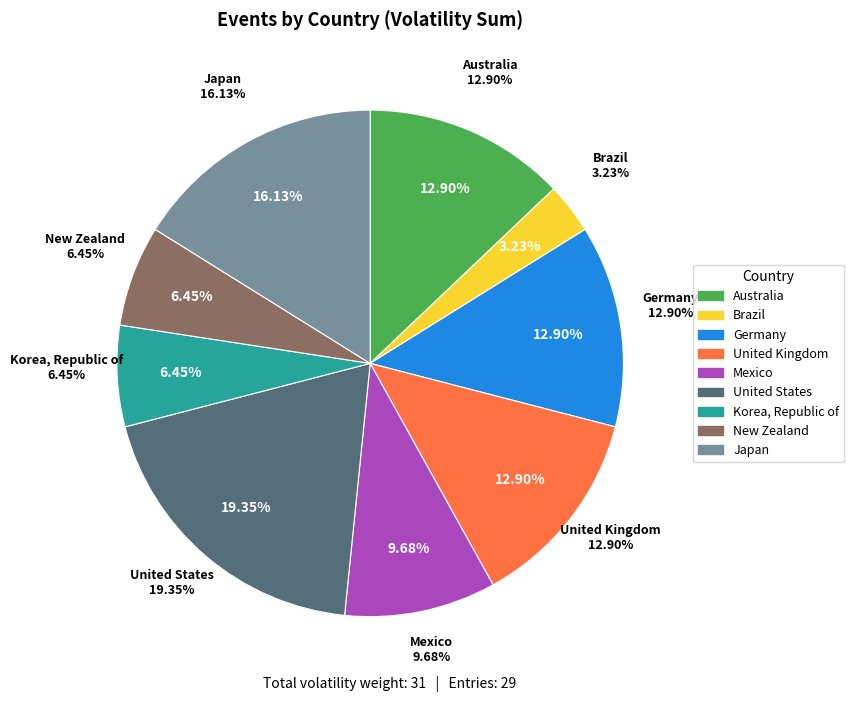

Which slice is the smallest?

Brazil